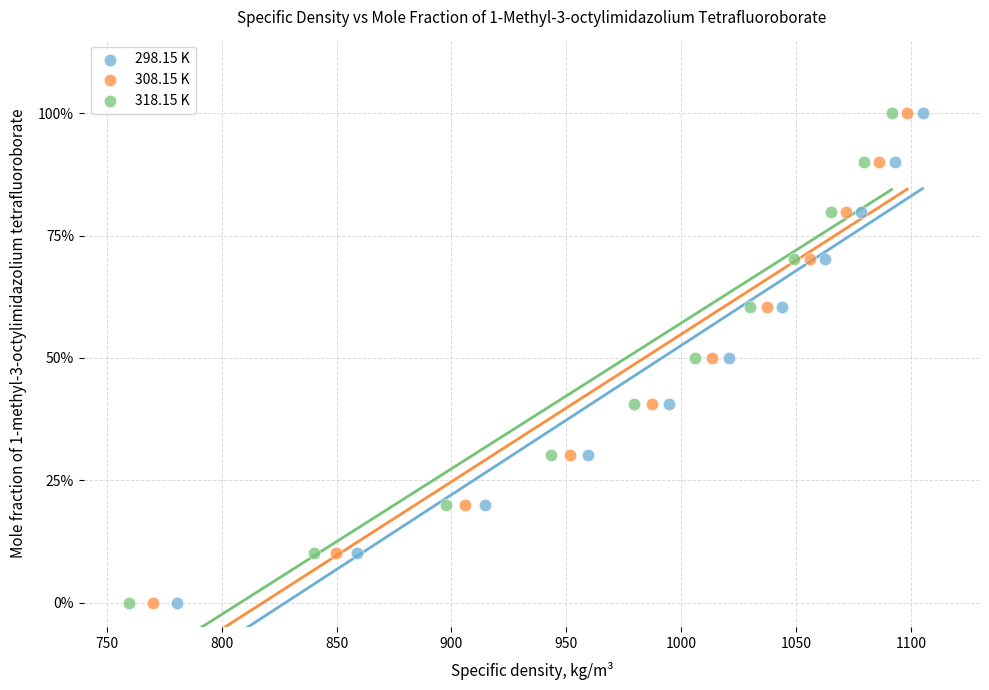

What are all the series names shown in the legend?

298.15 K, 308.15 K, 318.15 K